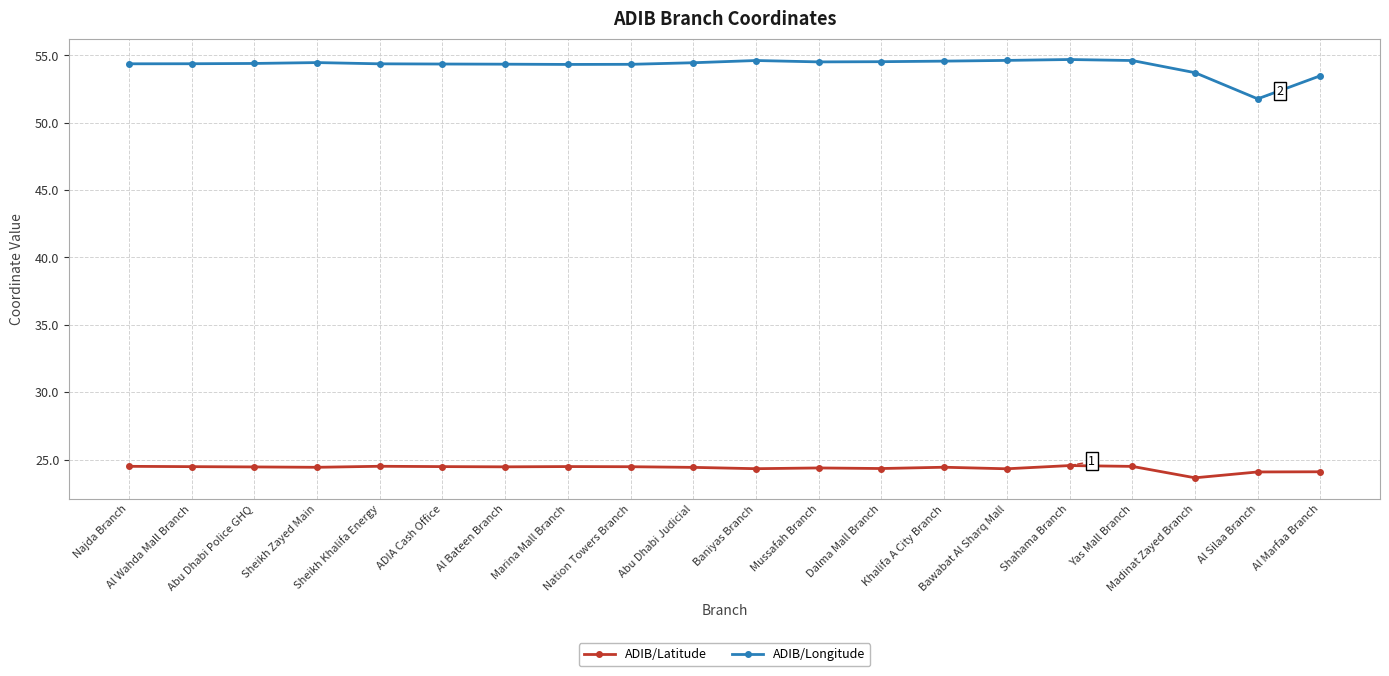

True or false: ADIB/Latitude and ADIB/Longitude cross at least once.

False